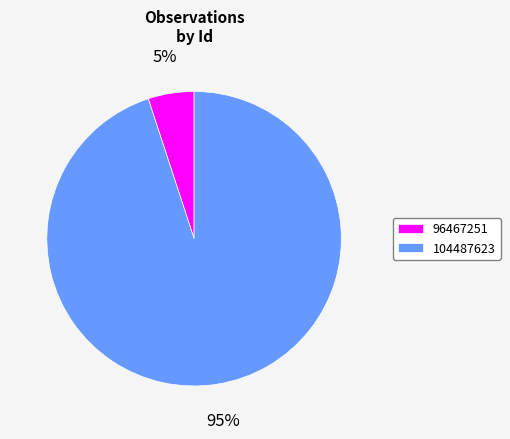

Which category has the smallest portion of the pie?

96467251